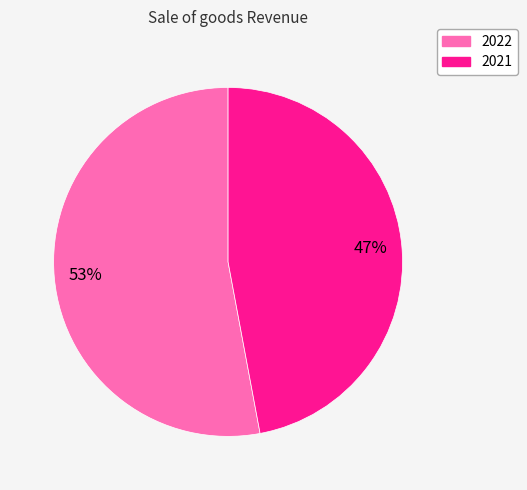

To the nearest percent, what is the difference between the largest and smallest slice percentages?

6%